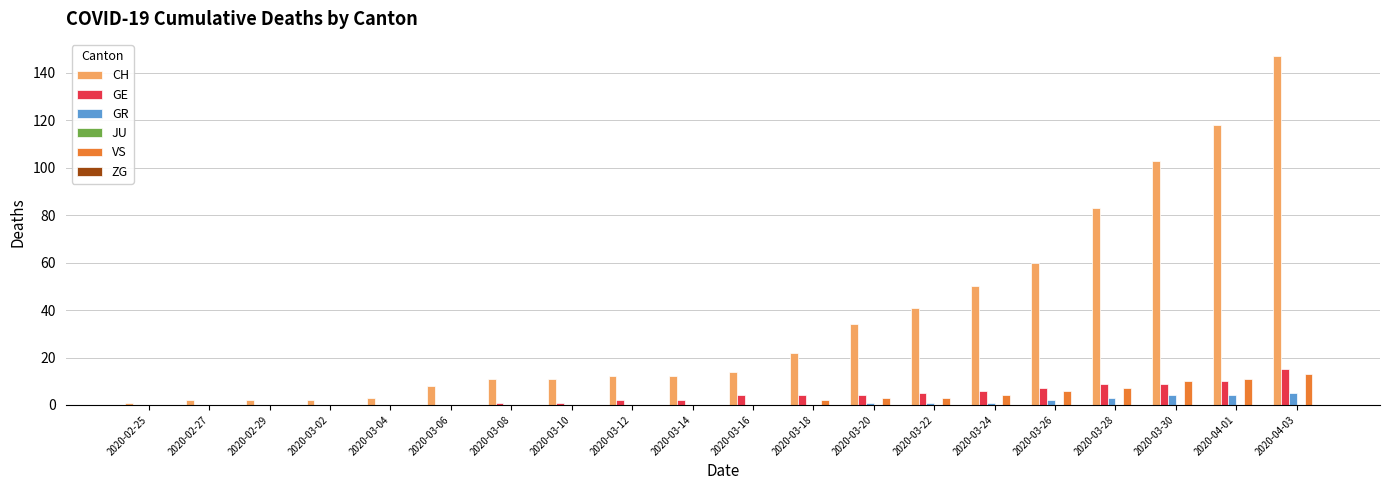

What is the spread (max minus min) of values at 2020-02-27?

2